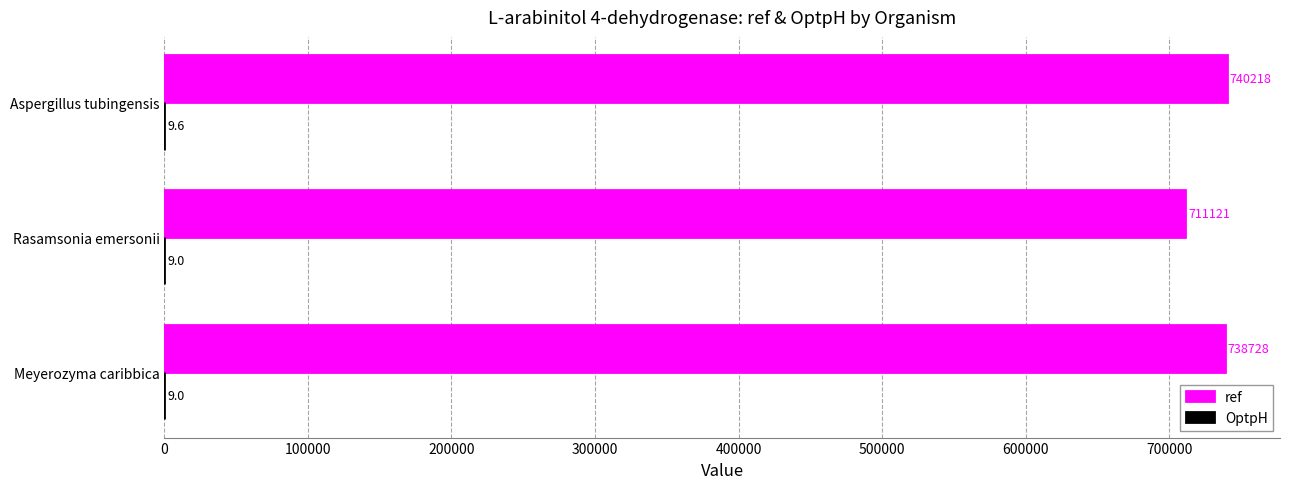

The ref series shows 1177664.8 at Rasamsonia emersonii. True or false?

False